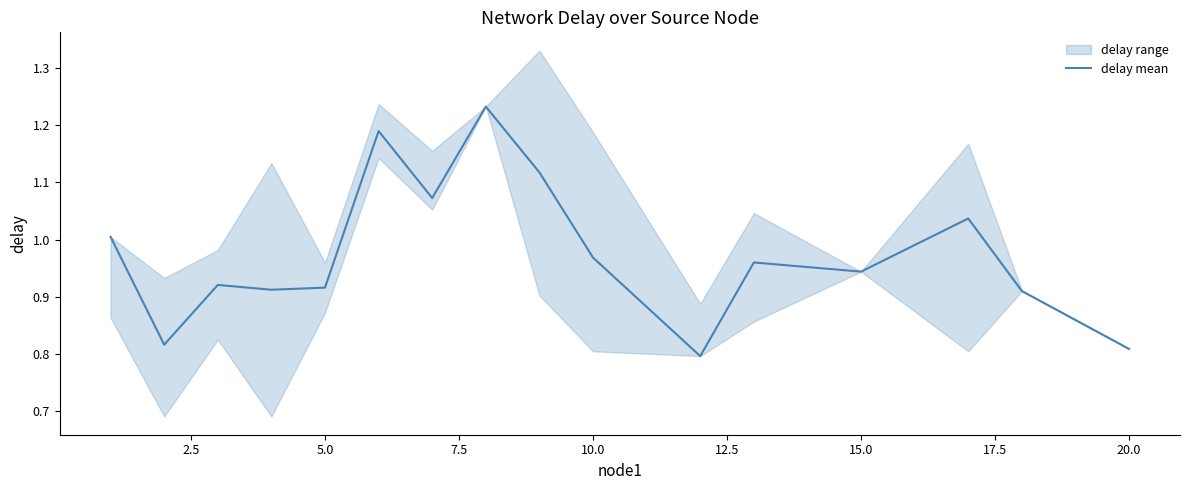

What is the difference between the second highest and second lowest values?

0.4